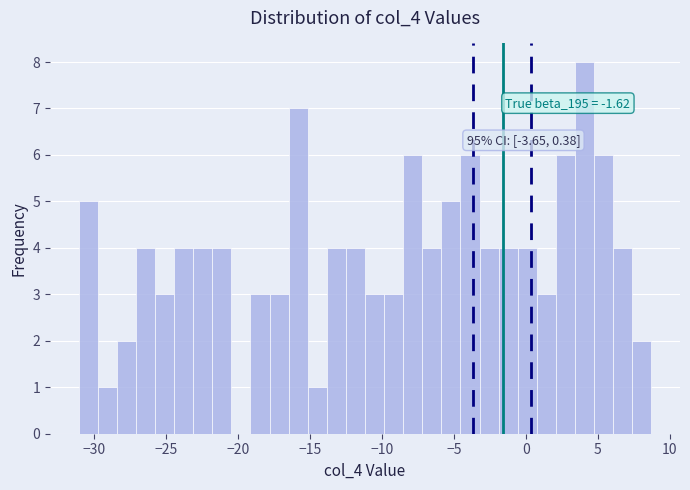

Read against the x-axis, roughly where is the centre of the tallest bar?

4.0